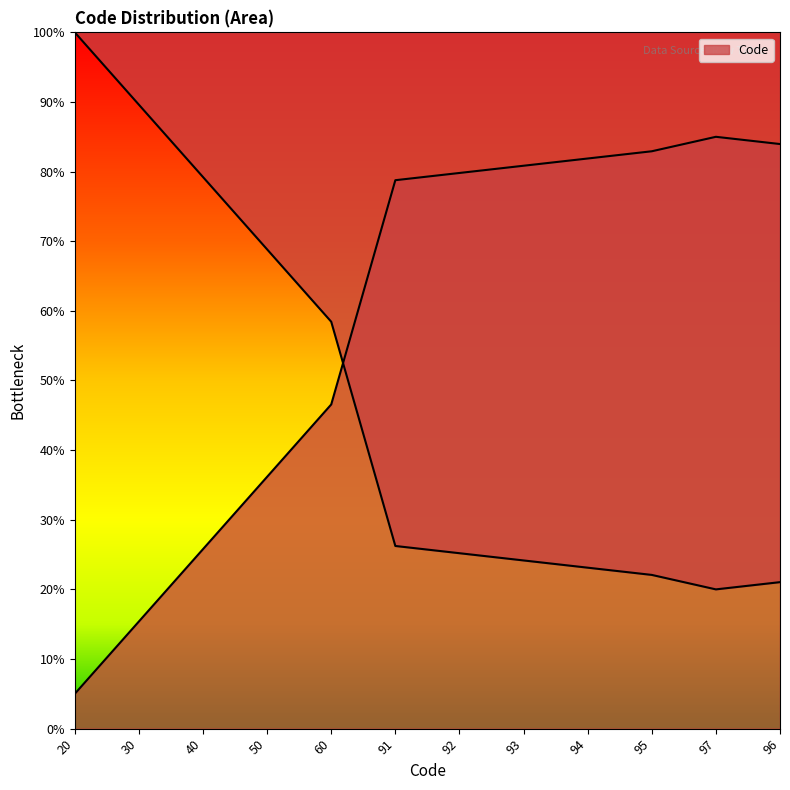

At which category does the data reach its first local peak?

97